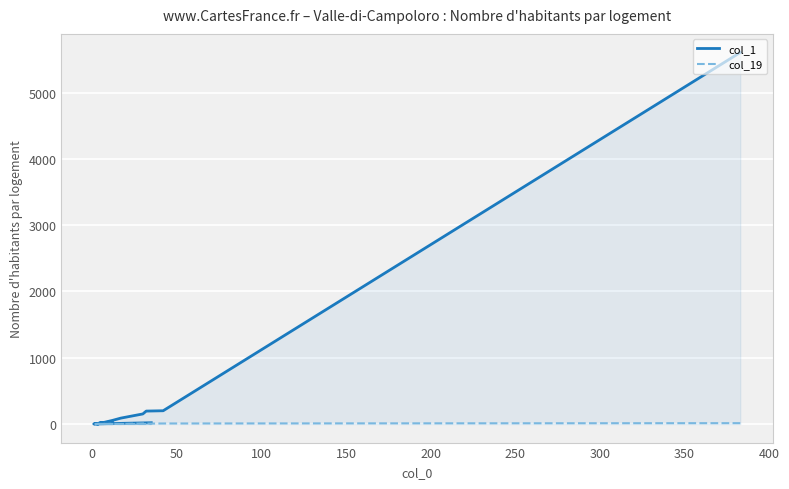

How many series are shown in this chart?

2